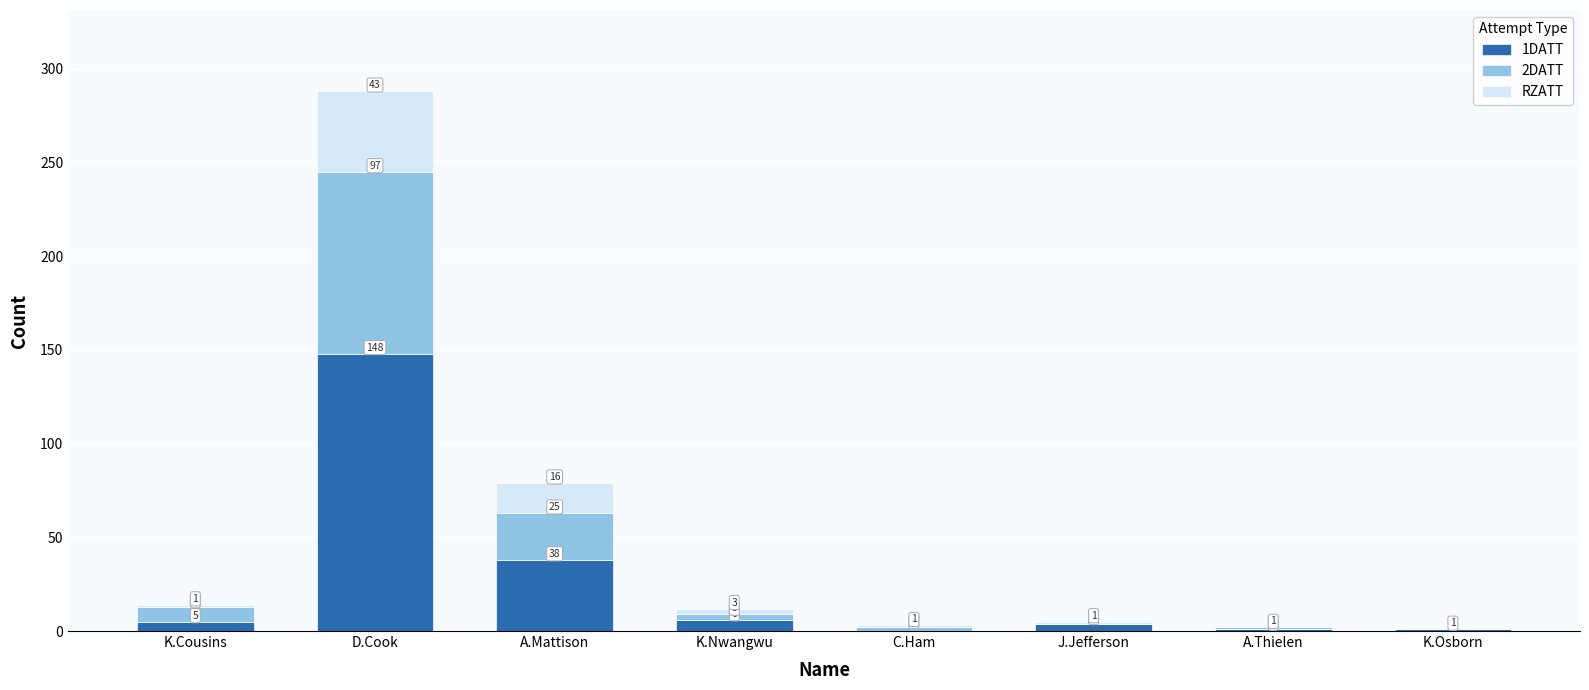

Is it true that 1DATT equals 1 at A.Thielen?

True